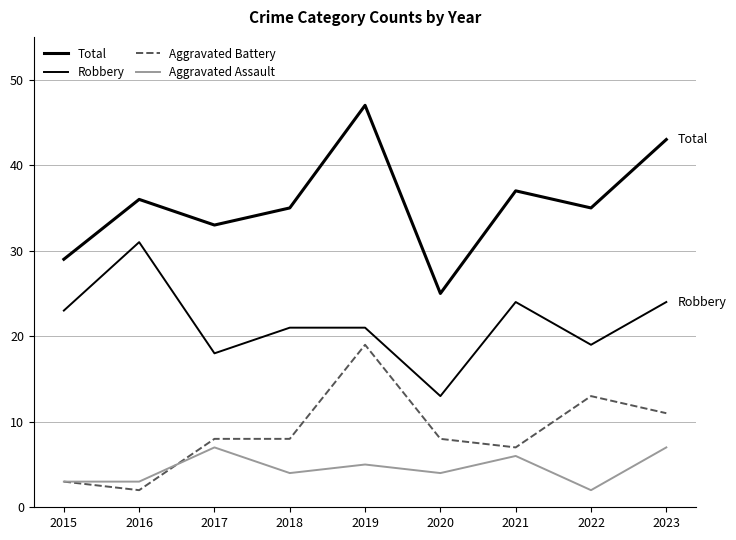

Does the chart have visible grid lines?

Yes